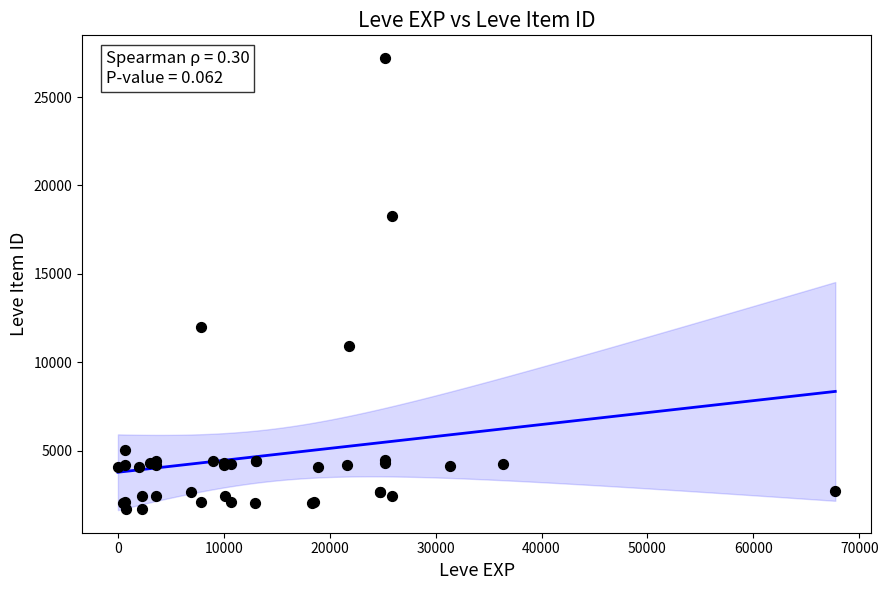

What Y value in the scatter plot is closest to 14448?

12018